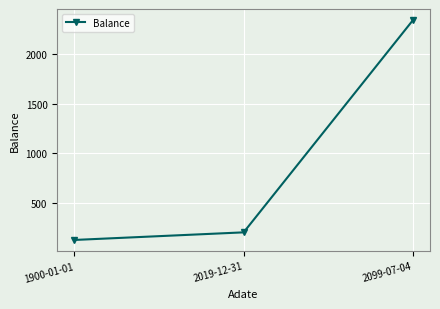

List the labels in order of value, smallest first.

1900-01-01, 2019-12-31, 2099-07-04